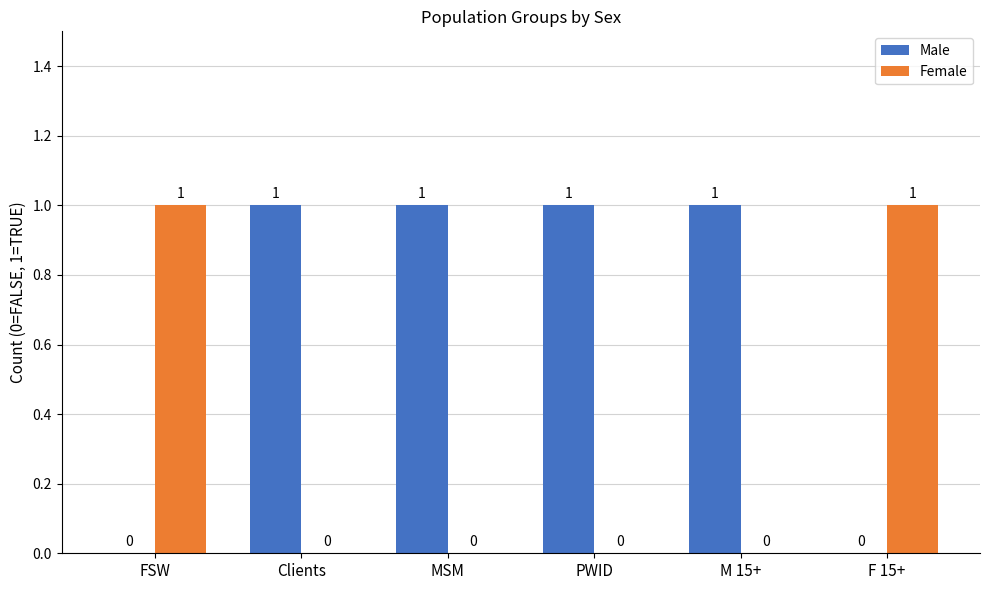

What is the sum of all Male values?

4